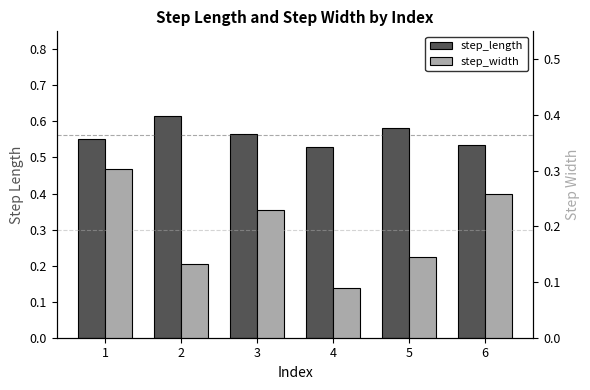

At which label does step_length reach its peak?

2